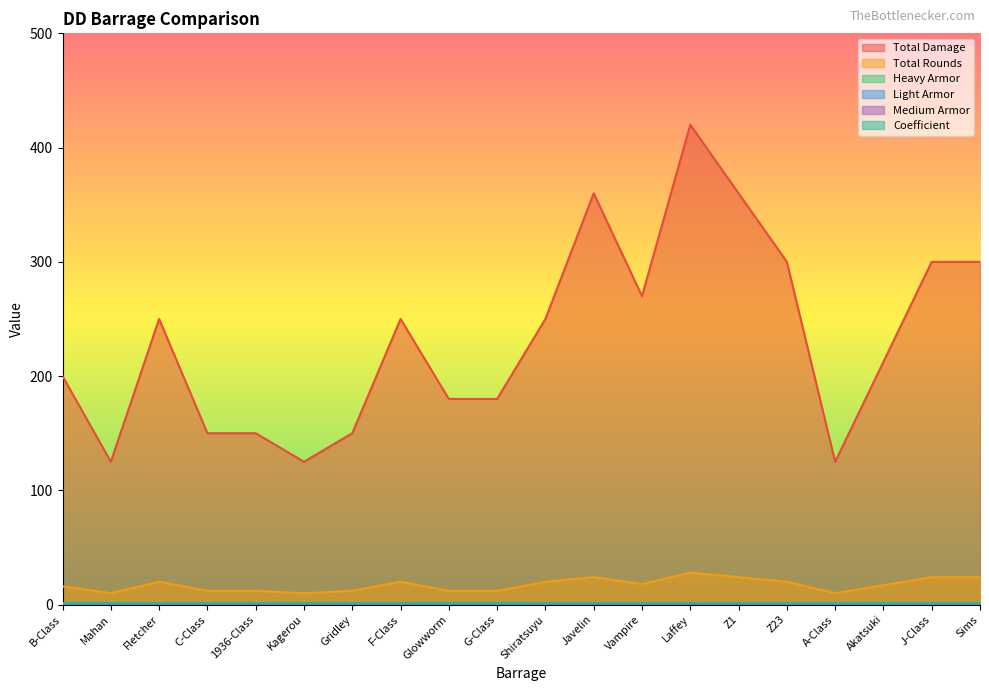

At which category is the sum across all series the highest?

Laffey